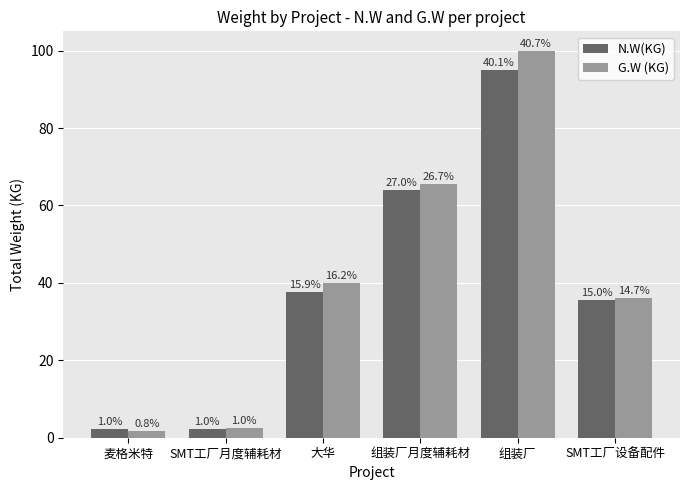

Where is N.W(KG) nearest to the value 48?

大华